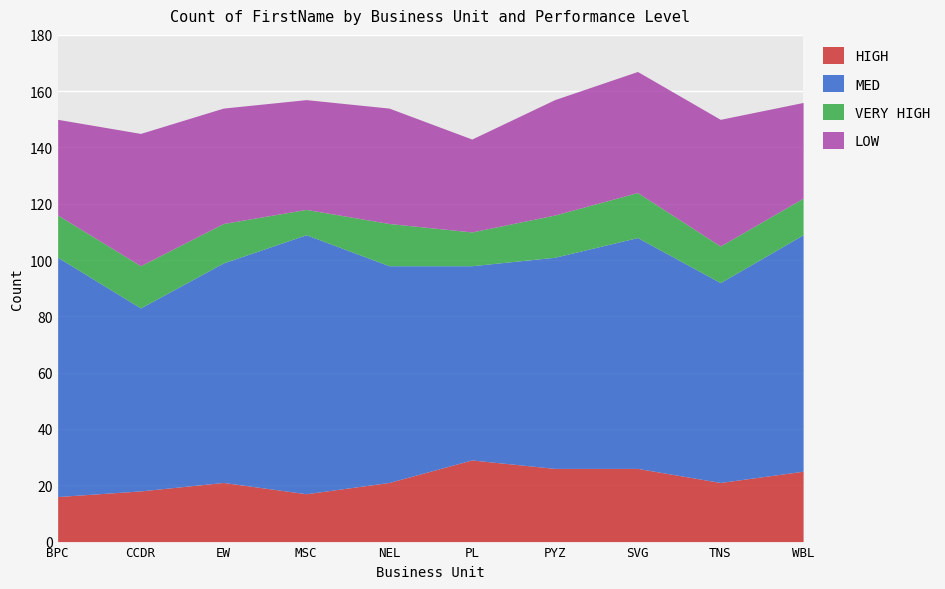

What is the difference between the HIGH values at MSC and TNS?

4